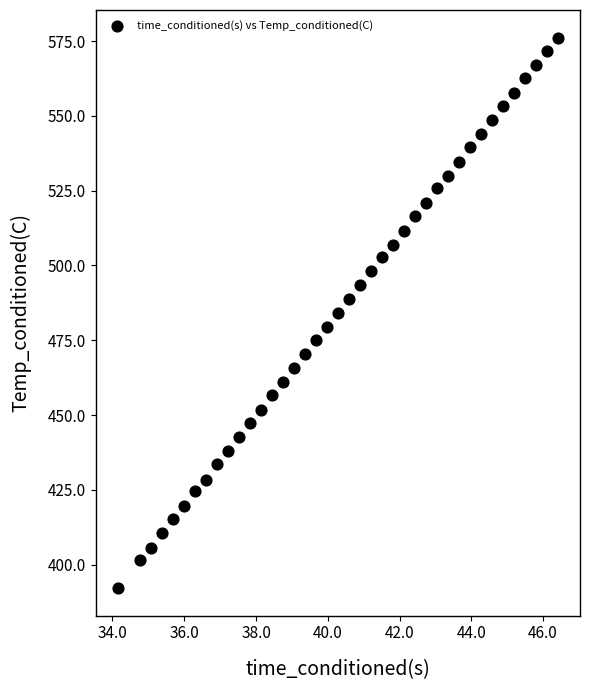

What is the range of X values (max minus min)?

12.3